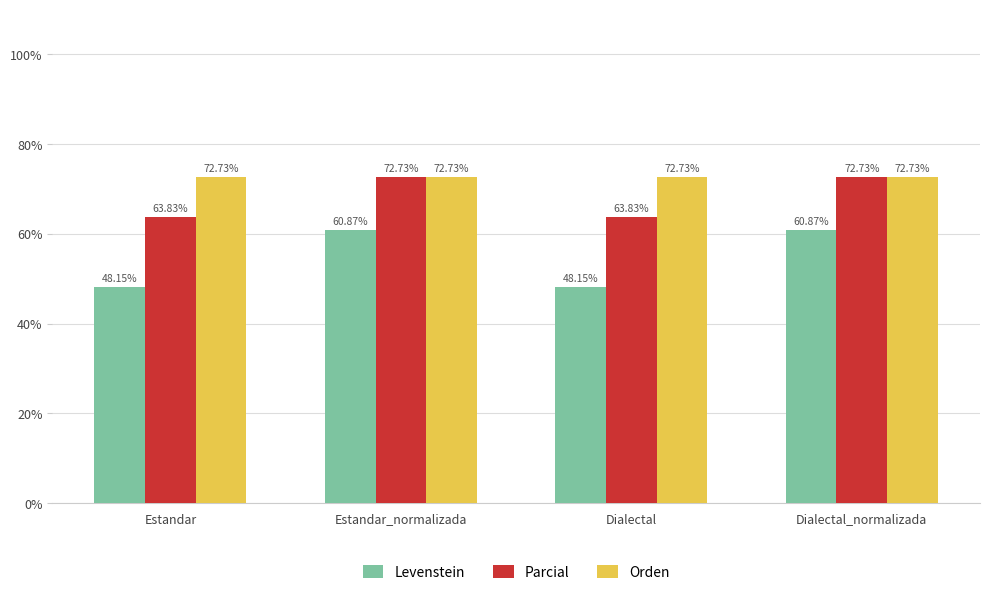

What position from the right is Dialectal_normalizada?

1